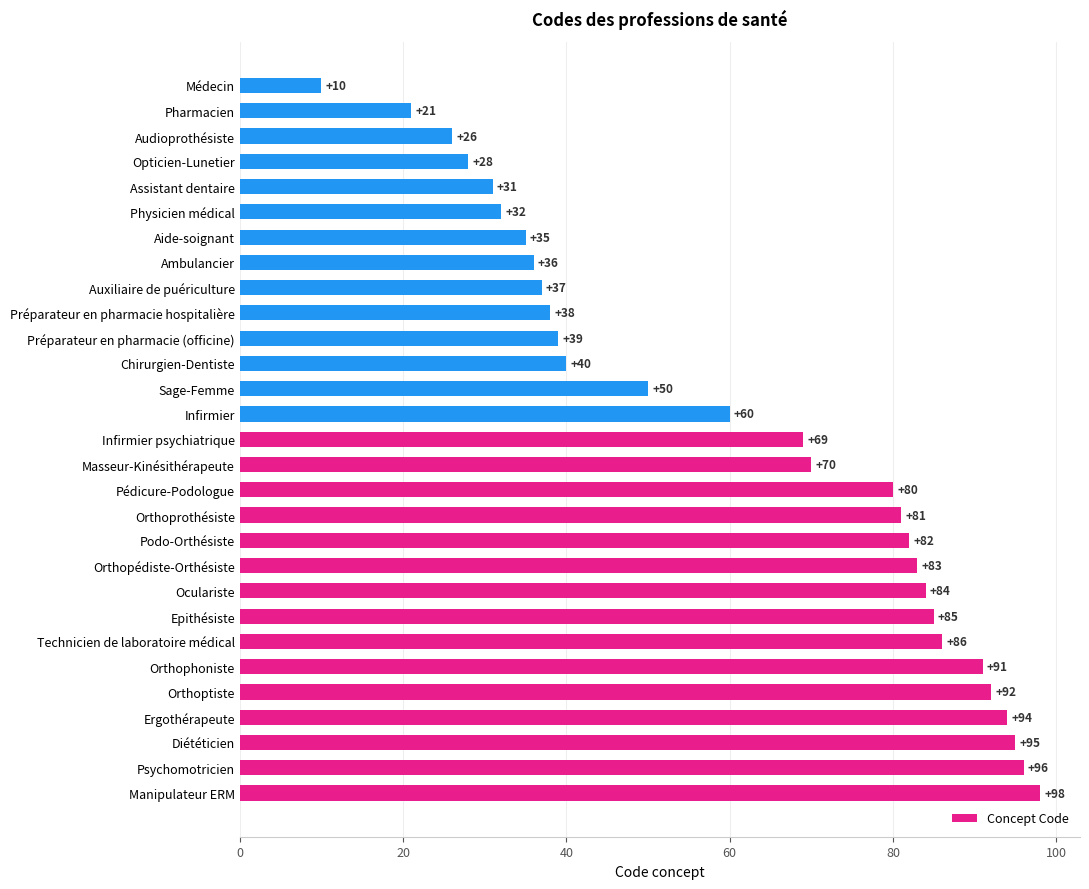

How many distinct data groups are displayed?

1